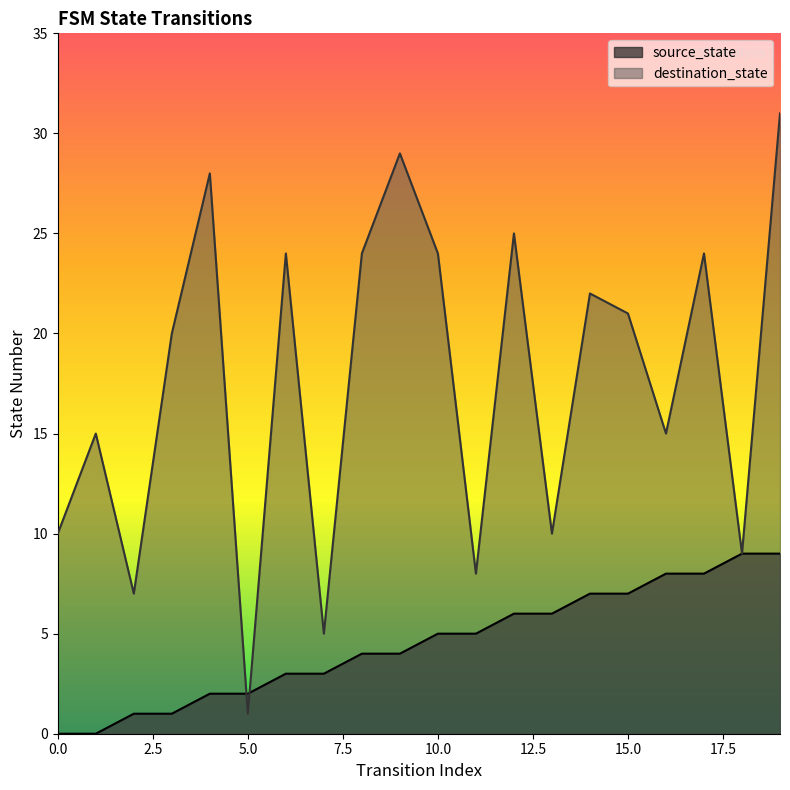

What are all the series names shown in the legend?

source_state, destination_state